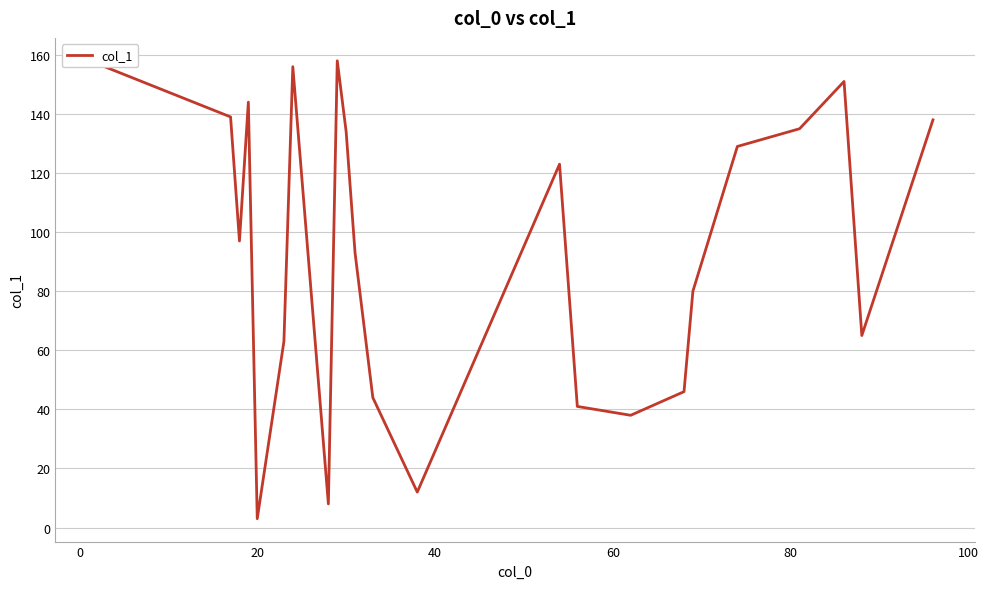

What is the greatest value displayed?

158